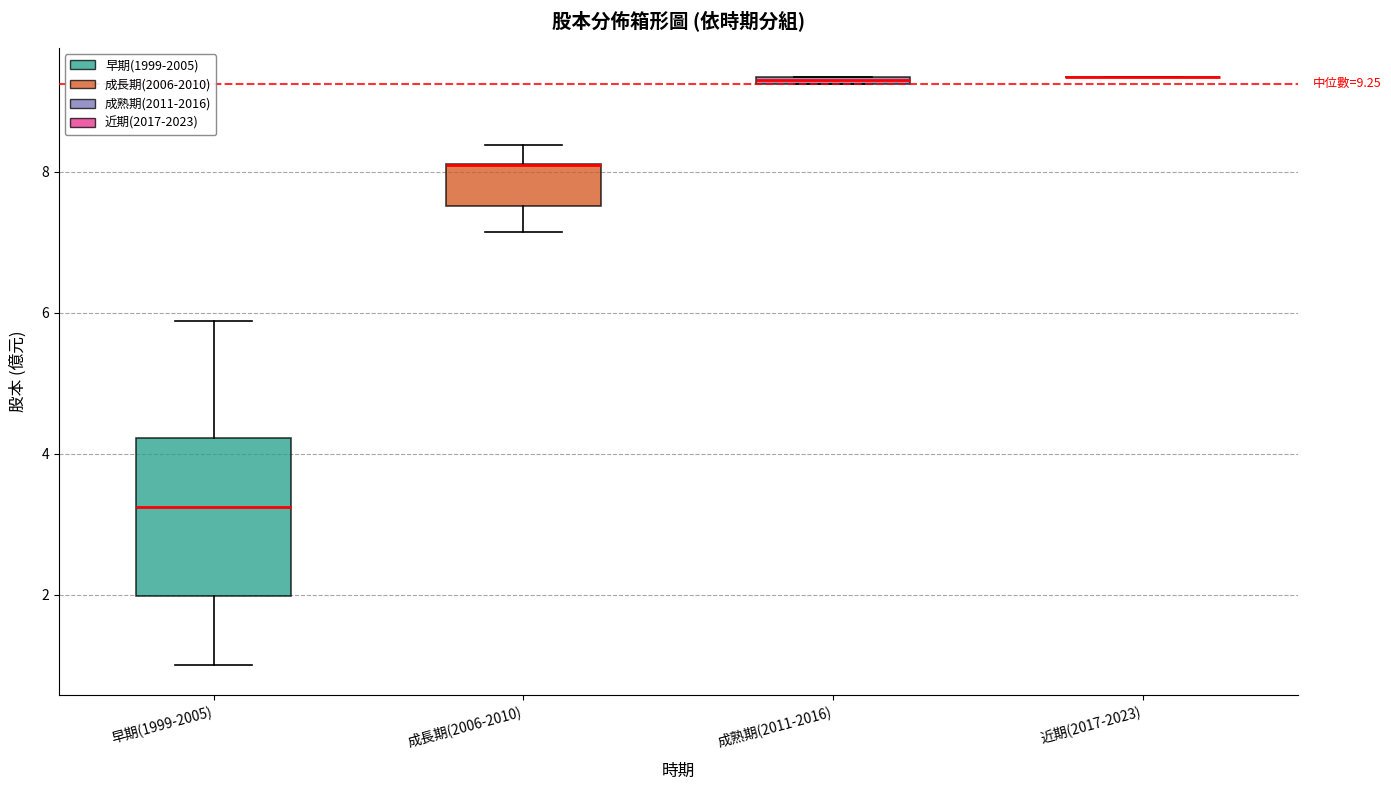

Comparing the boxes themselves (not the whiskers), which one is the tallest?

早期(1999-2005)